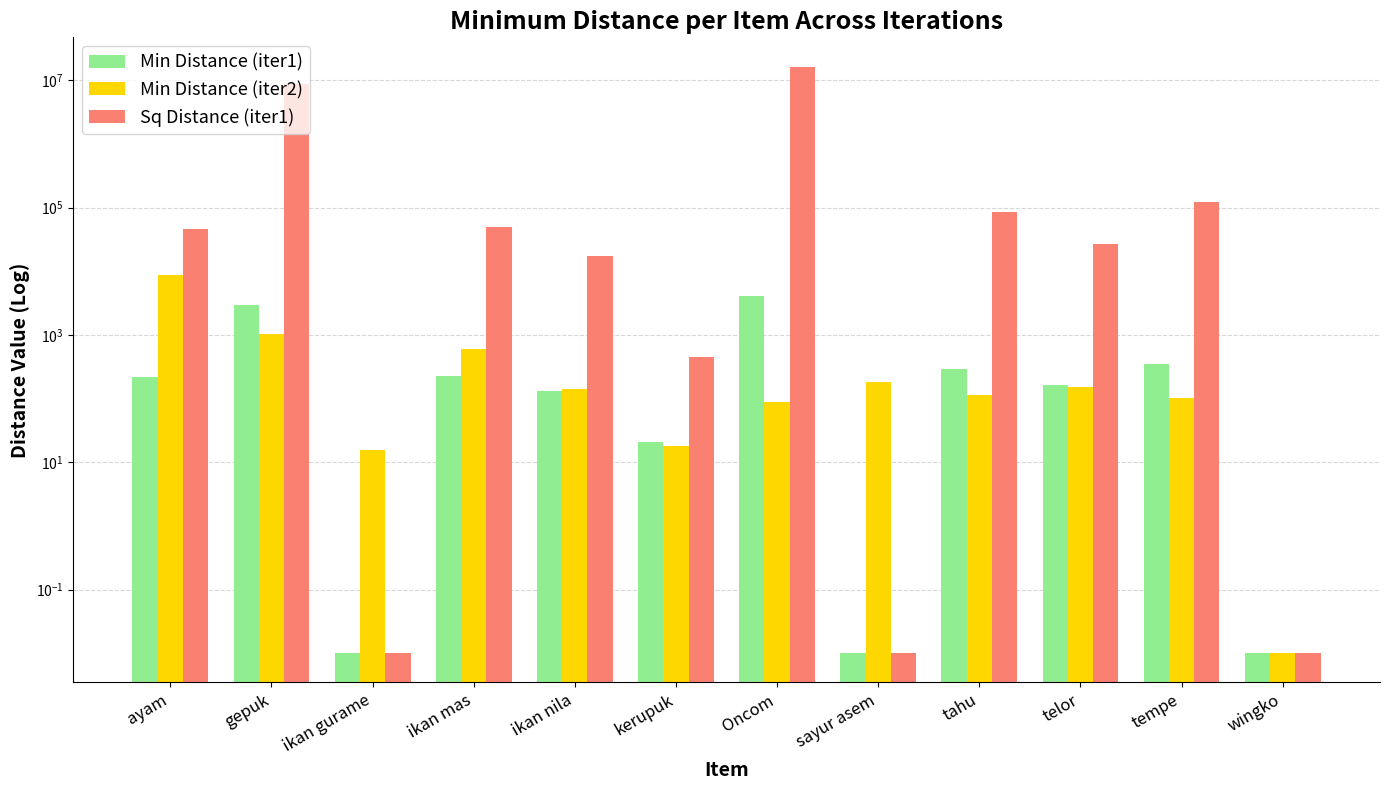

What is the value of the Min Distance (iter2) bar at the 9th from the left?

112.5